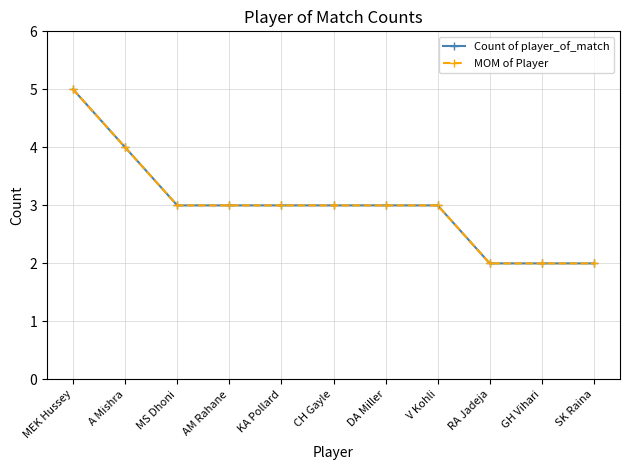

Rank the categories by Count of player_of_match value from highest to lowest.

MEK Hussey, A Mishra, MS Dhoni, AM Rahane, KA Pollard, CH Gayle, DA Miller, V Kohli, RA Jadeja, GH Vihari, SK Raina